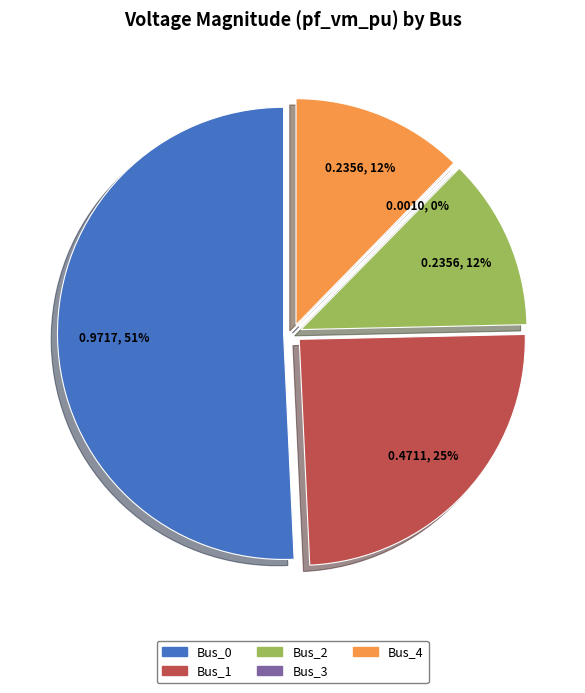

What is the change in value from Bus_1 to Bus_3?

-0.5